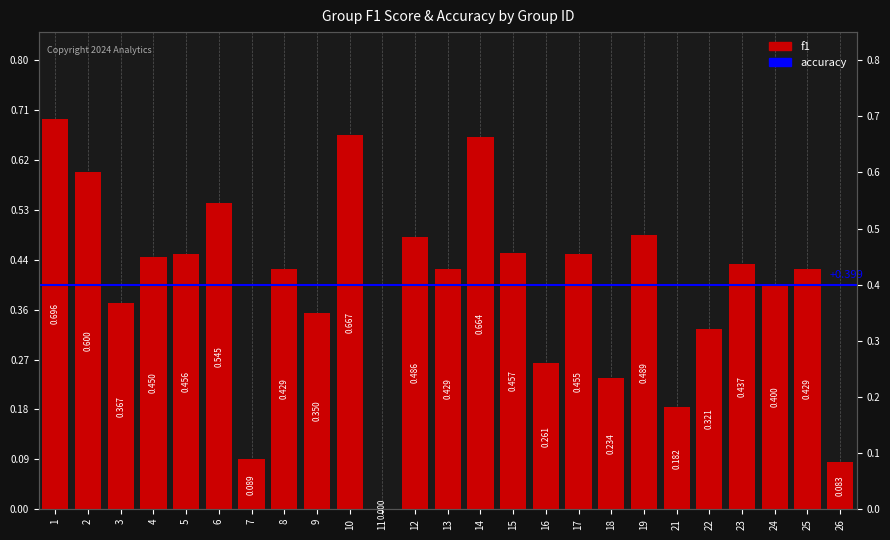

How many bars are there in total?

25